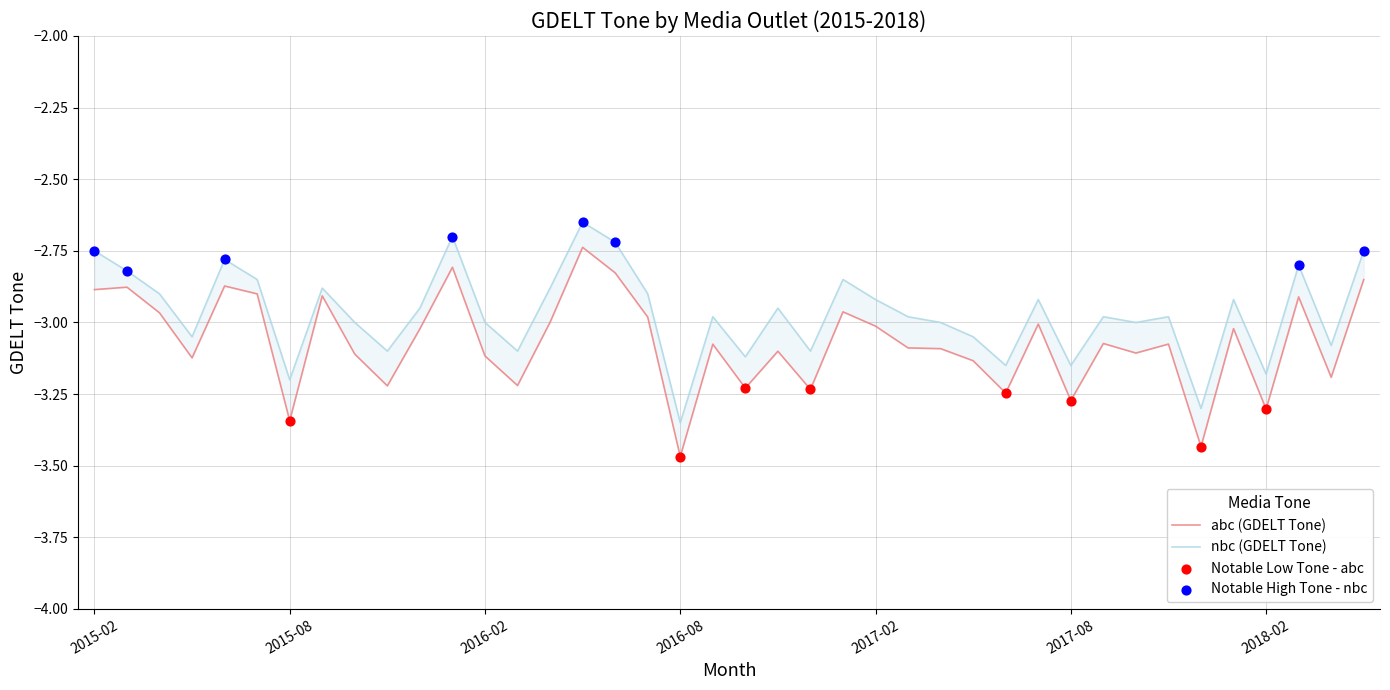

What is the total value across all series at 2016-10?

-6.3